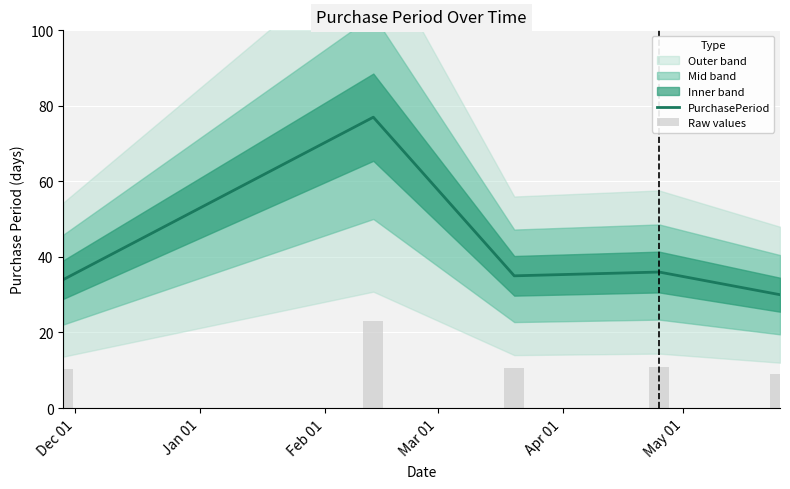

Is the value of PurchasePeriod at Jan 01 greater than the value of Raw values at Apr 01?

Yes